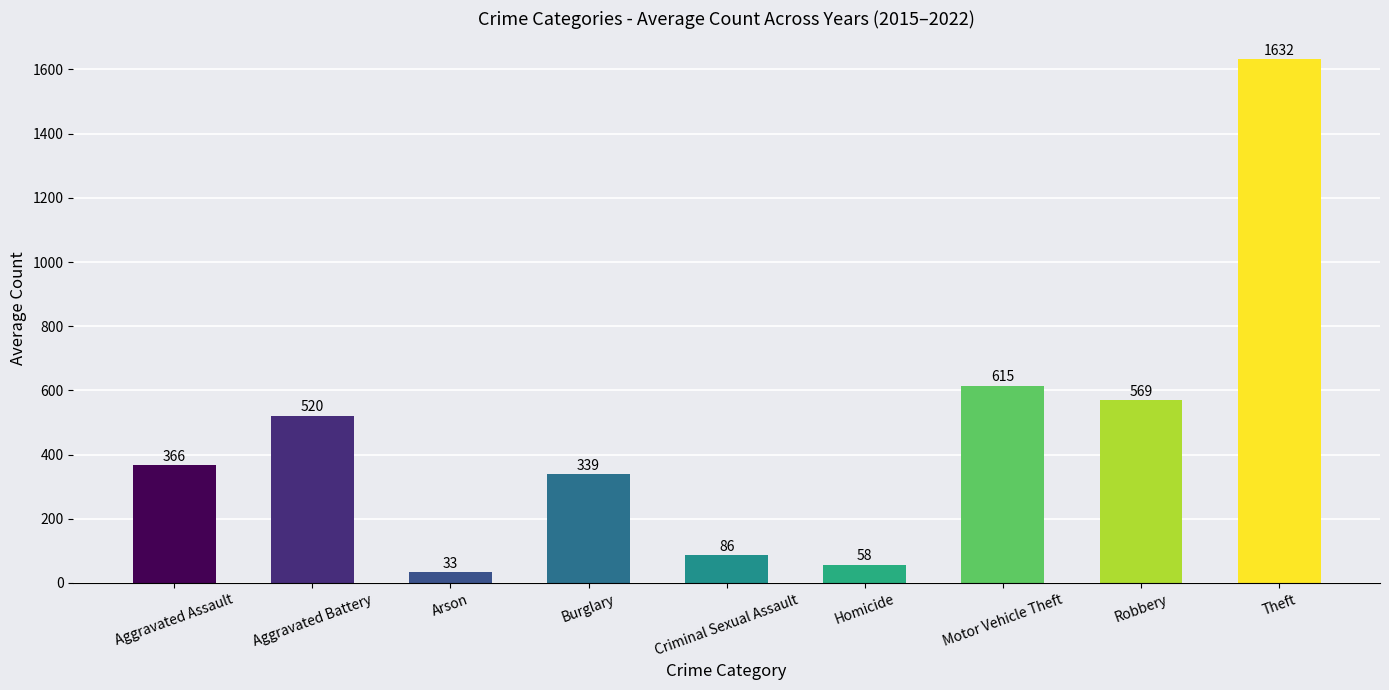

What is the value of the 5th bar from the left?

86.4